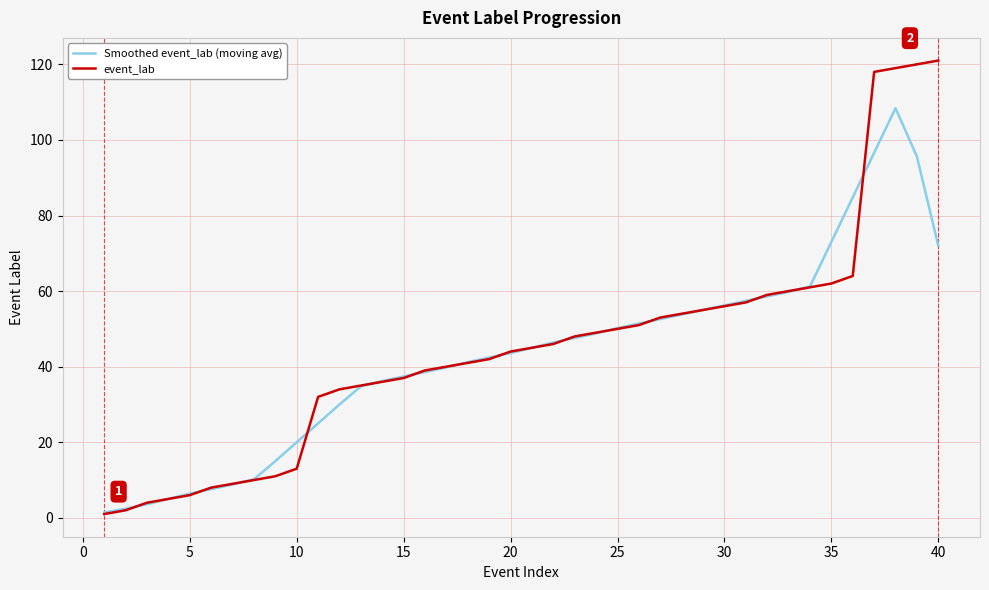

Rank the series by their maximum value, from lowest to highest.

Smoothed event_lab (moving avg), event_lab